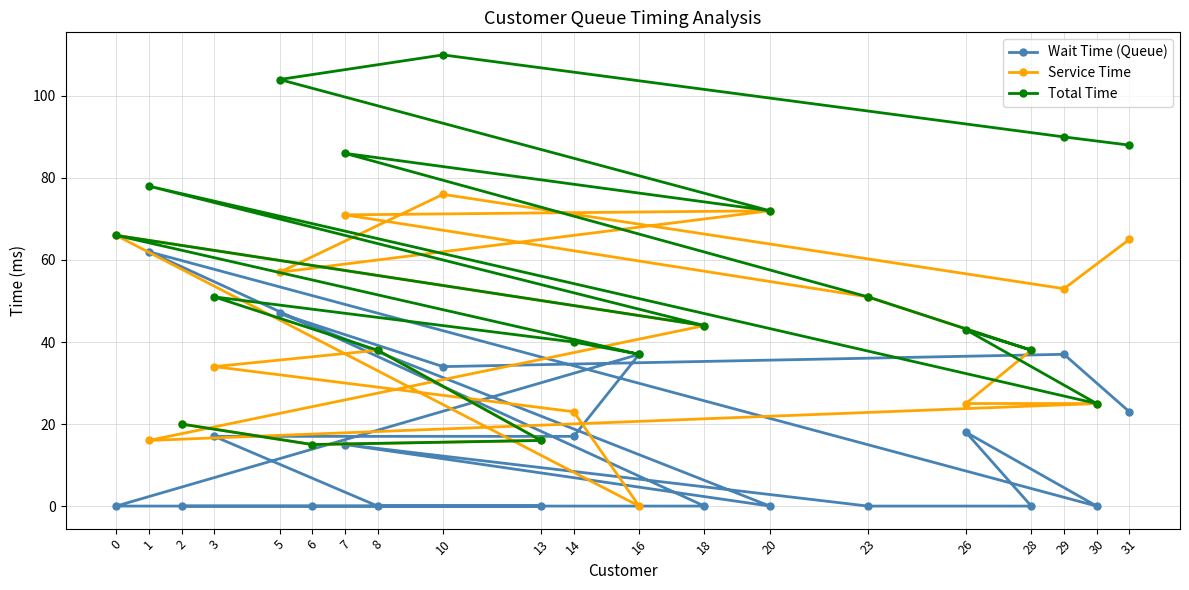

How many values in Wait Time (Queue) are above zero?

10